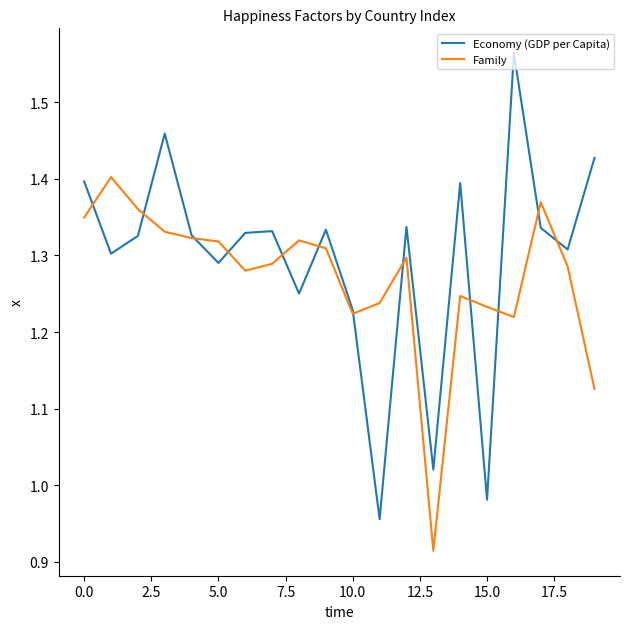

List the series in order of their peak value, highest first.

Economy (GDP per Capita), Family